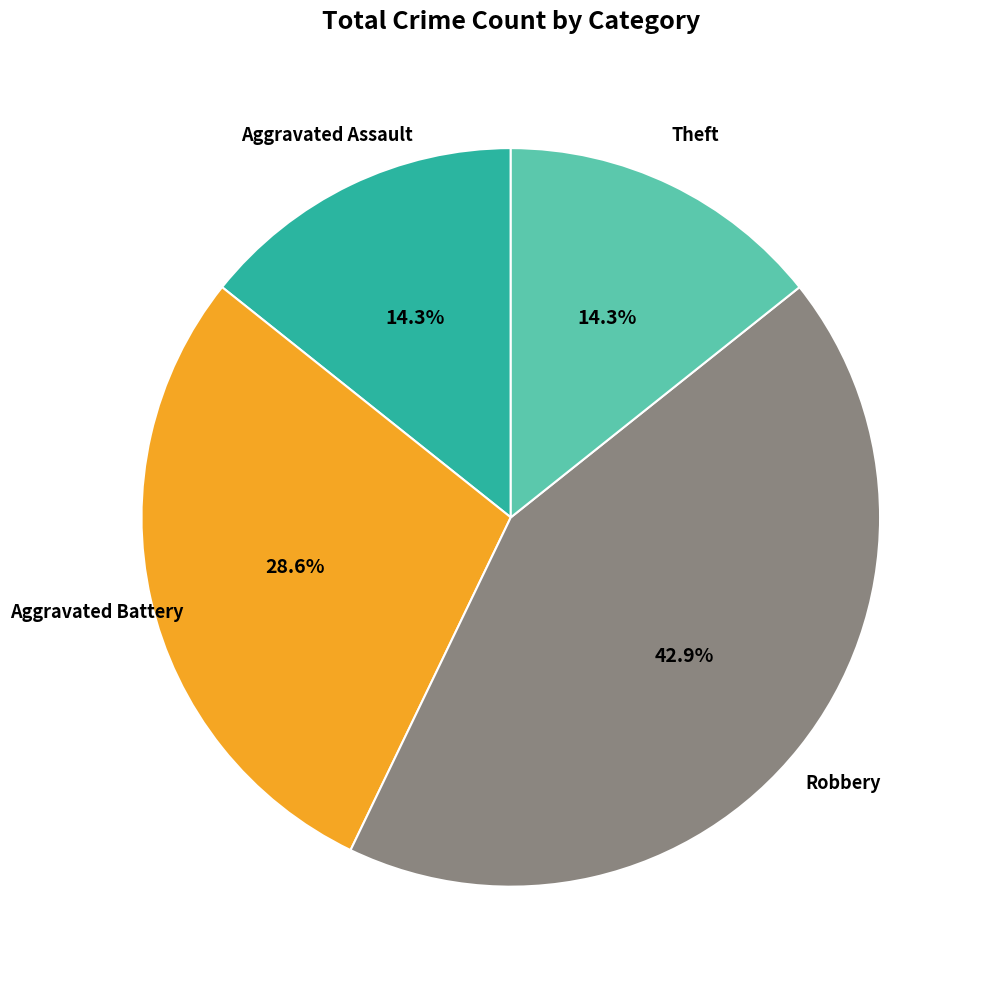

Is there any slice that represents more than half of the pie?

No